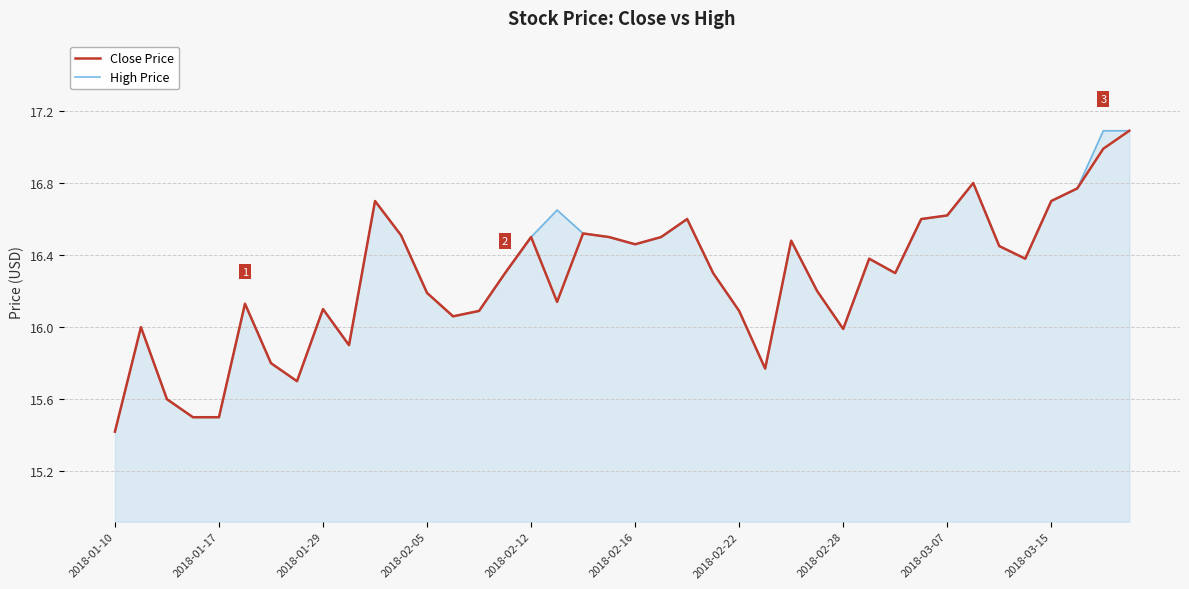

What is the lowest value of the High Price series?

15.4